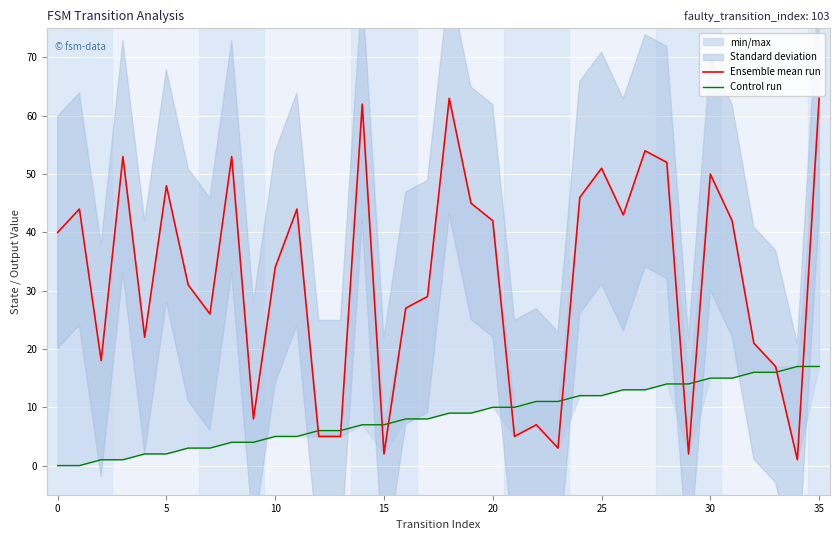

True or false: Control run and Ensemble mean run cross at least once.

True